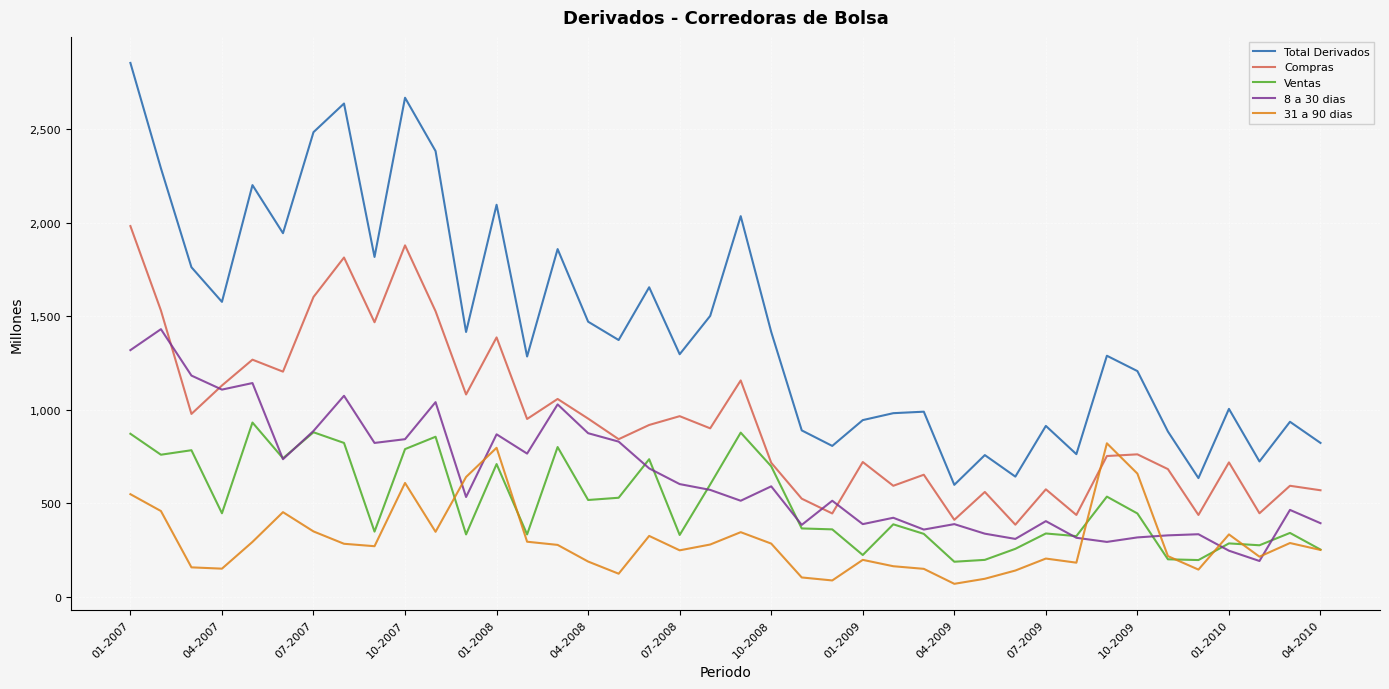

True or false: Total Derivados and Compras cross at least once.

False